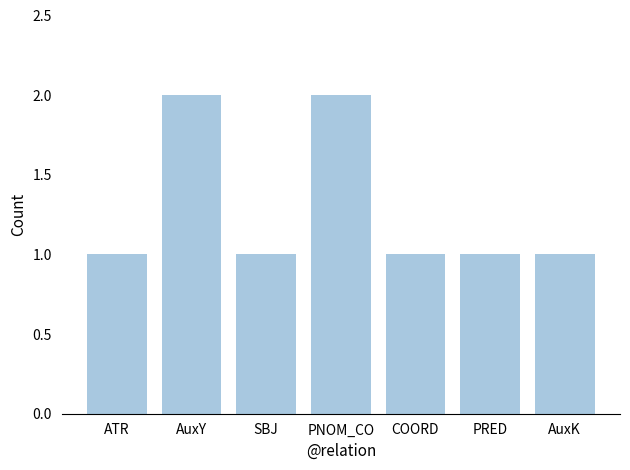

Reading left to right, list all the values displayed in this chart.

ATR=1	AuxY=2	SBJ=1	PNOM_CO=2	COORD=1	PRED=1	AuxK=1